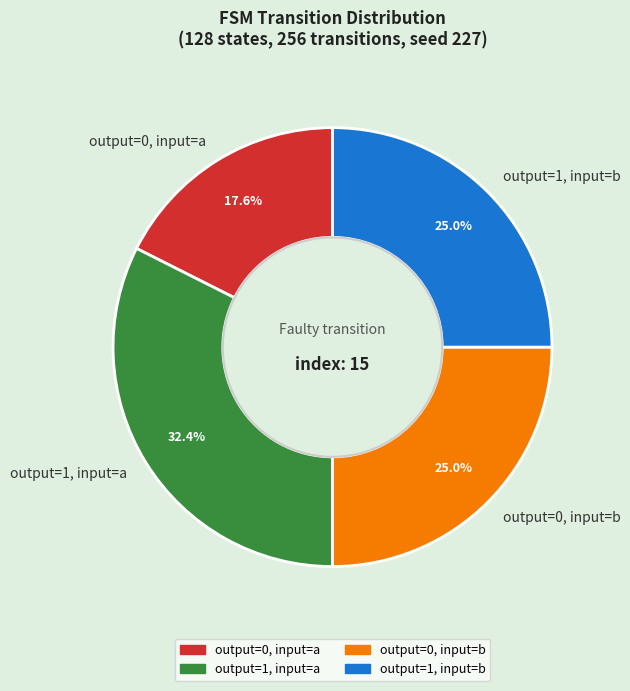

Combined, do output=0, input=b and output=1, input=a account for over 50%?

Yes